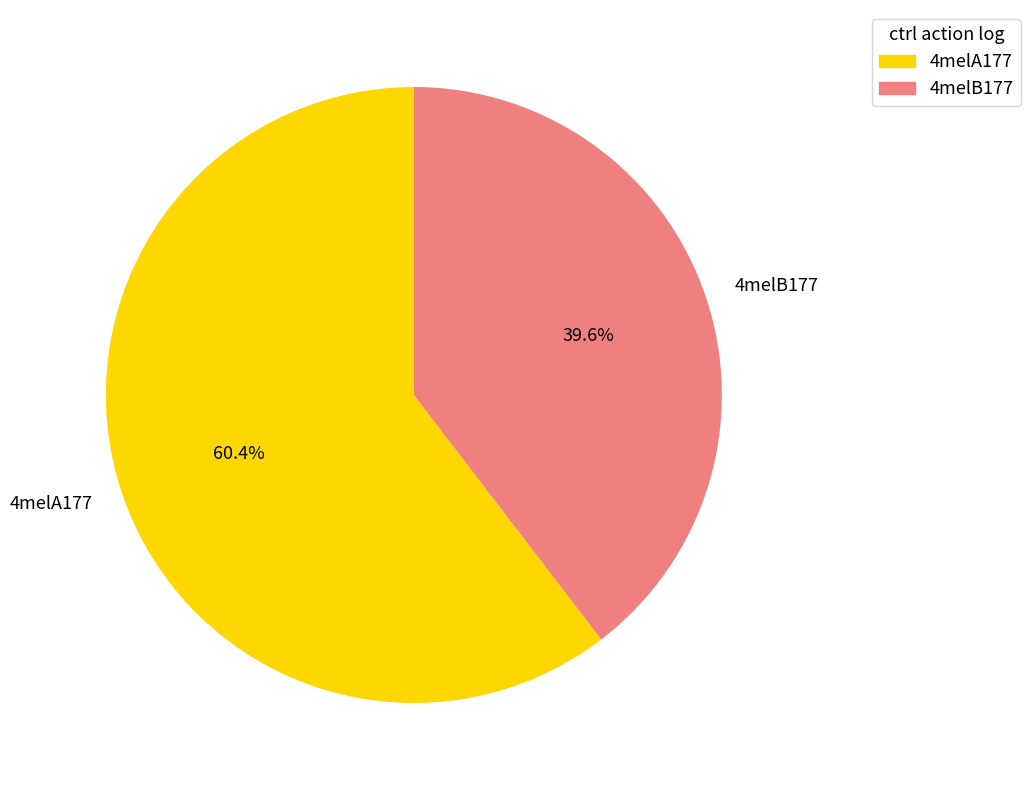

Is 4melA177 the majority of the pie?

Yes